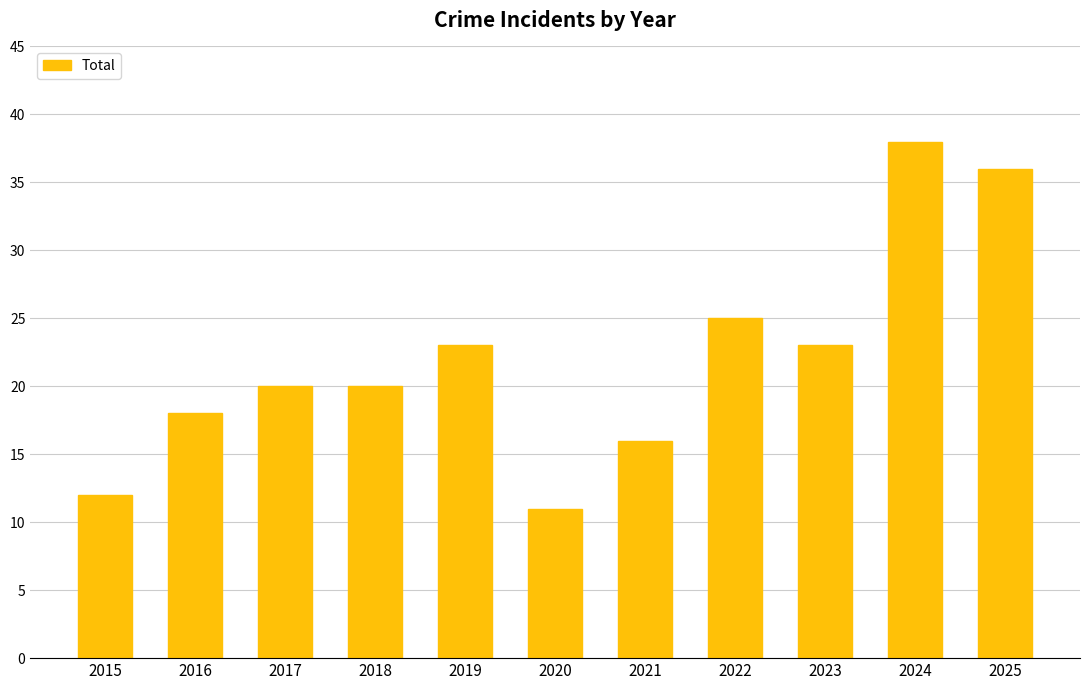

What is the change in value from 2016 to 2017?

+2